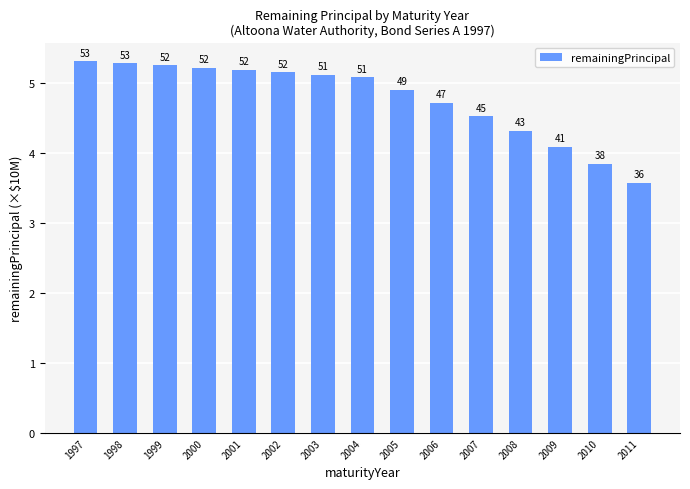

True or false: the data shows 2.9 at 2004.

False